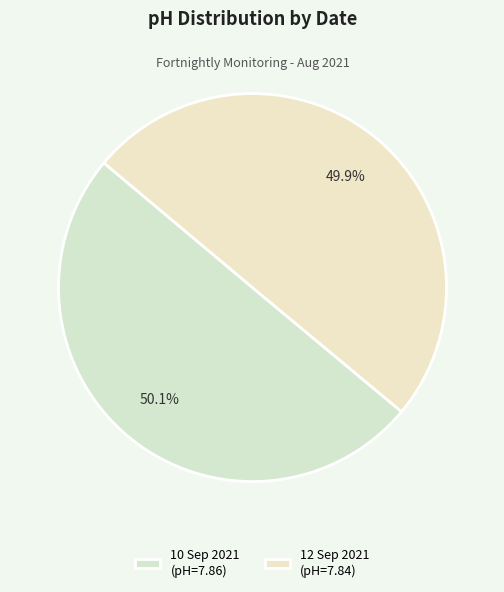

What is the total percentage of 10 Sep 2021 and 12 Sep 2021?

100.0%